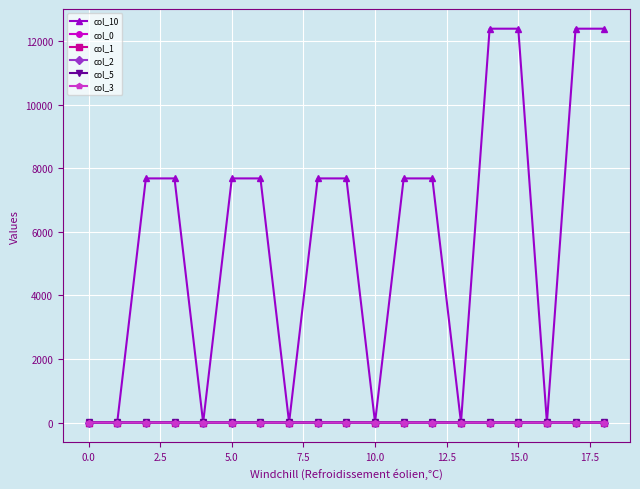

Which series has the largest total across all categories?

col_10